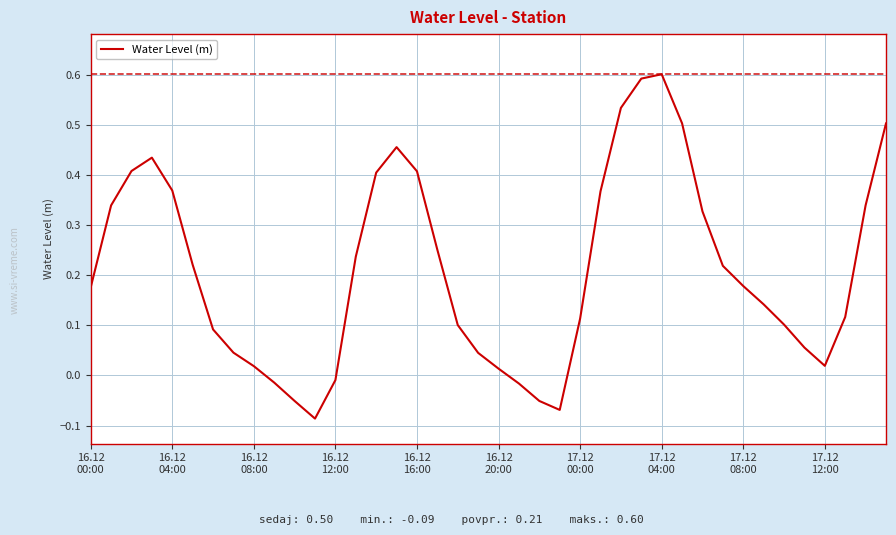

What is the greatest value displayed?

0.6